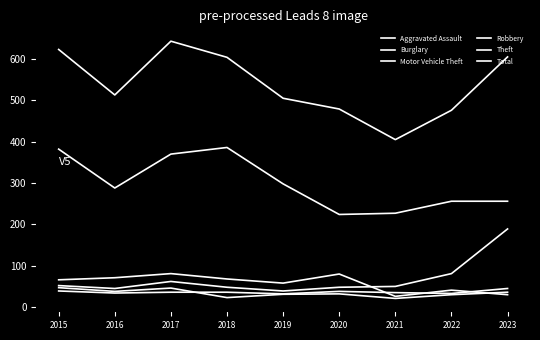

Is this an area chart (filled region under the line)?

No